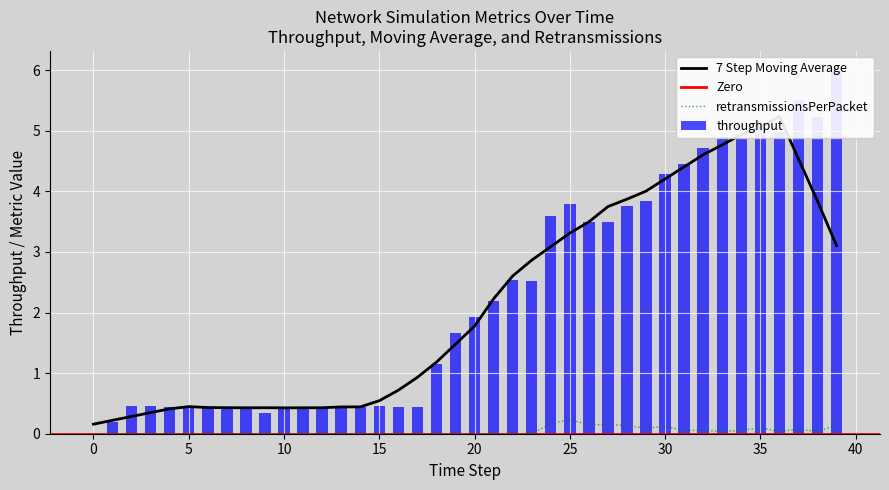

What is the difference between the maximum and second lowest values in the retransmissionsPerPacket series?

0.2